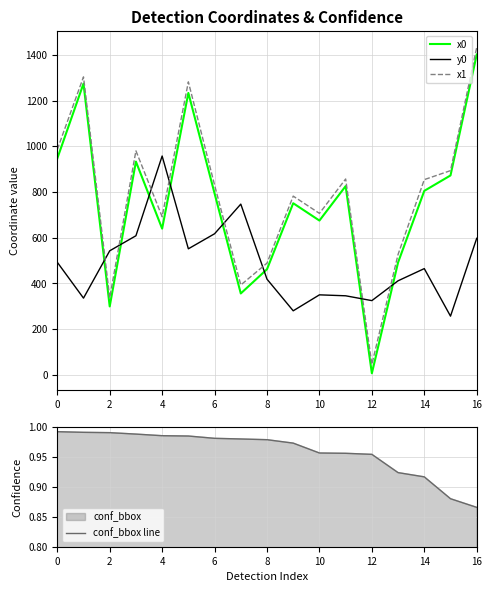

Which series ends up on top after the final intersection of x1 and y0?

x1